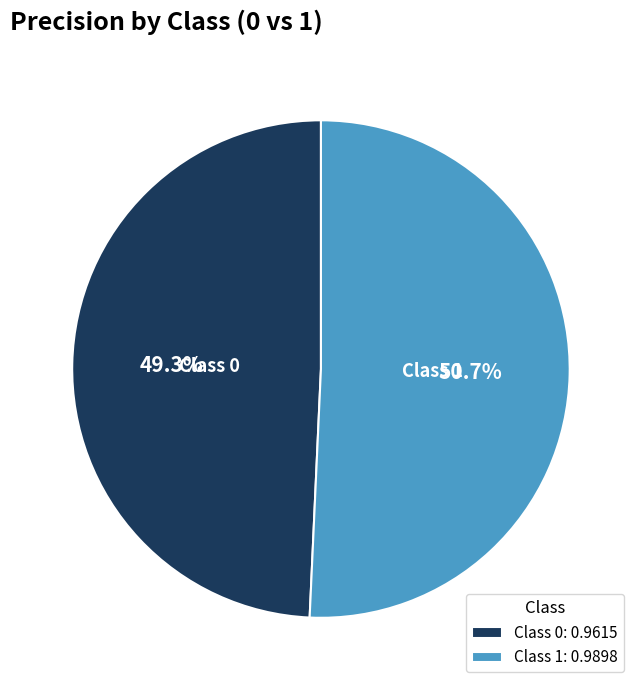

Does Class 1: 0.9898 represent more than half of the total?

Yes